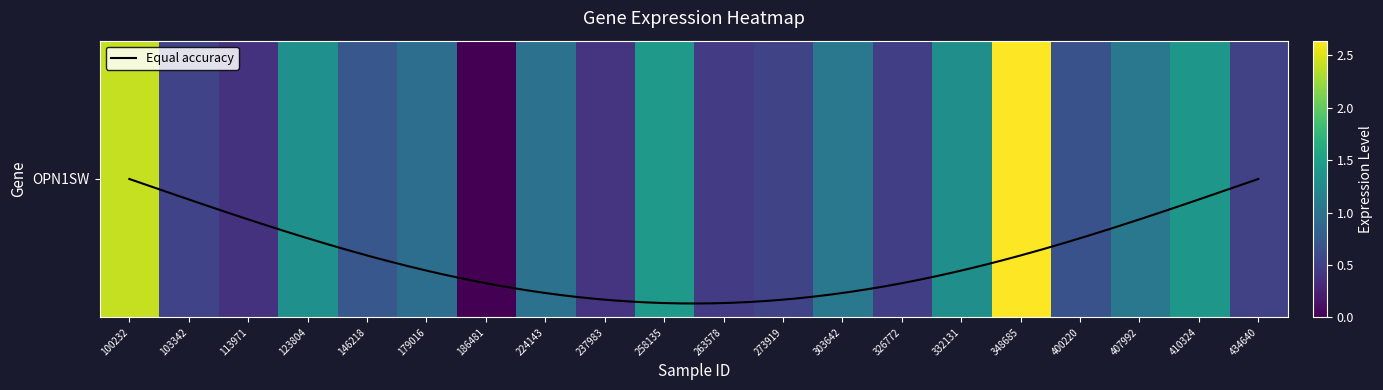

What is the difference between the maximum and minimum values?

2.6